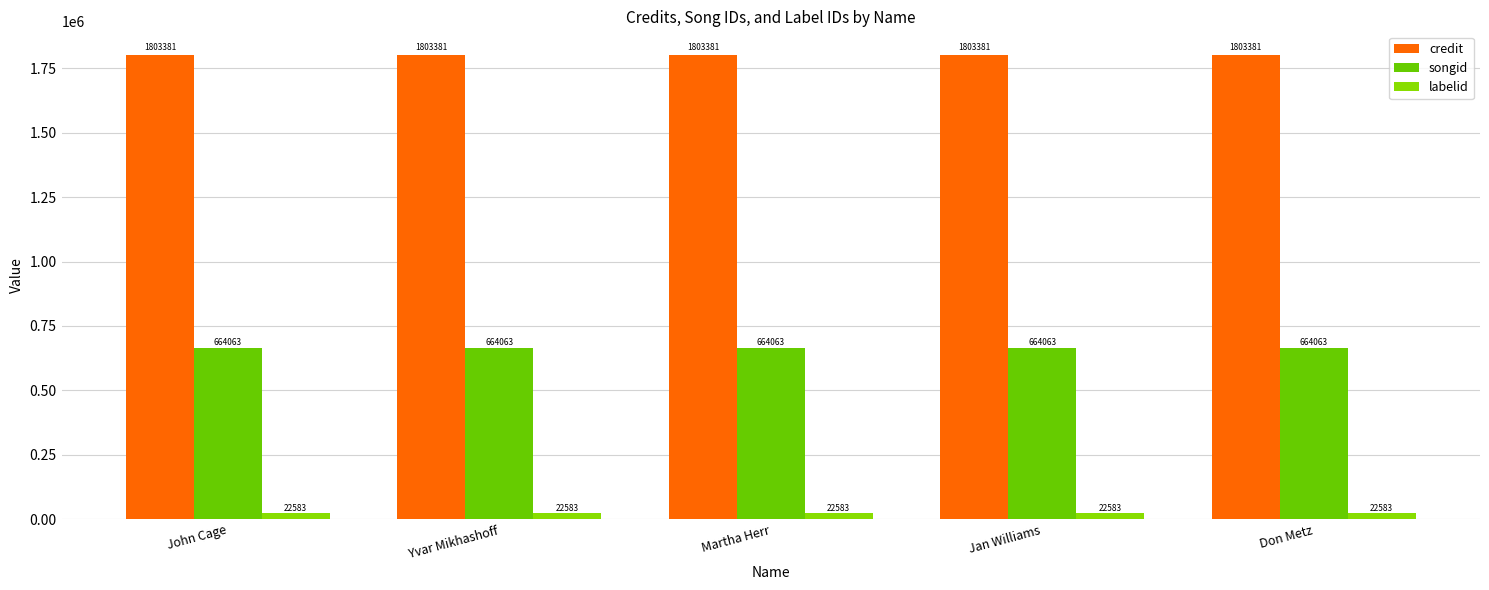

List the labels in order of labelid value, smallest first.

John Cage, Yvar Mikhashoff, Martha Herr, Jan Williams, Don Metz